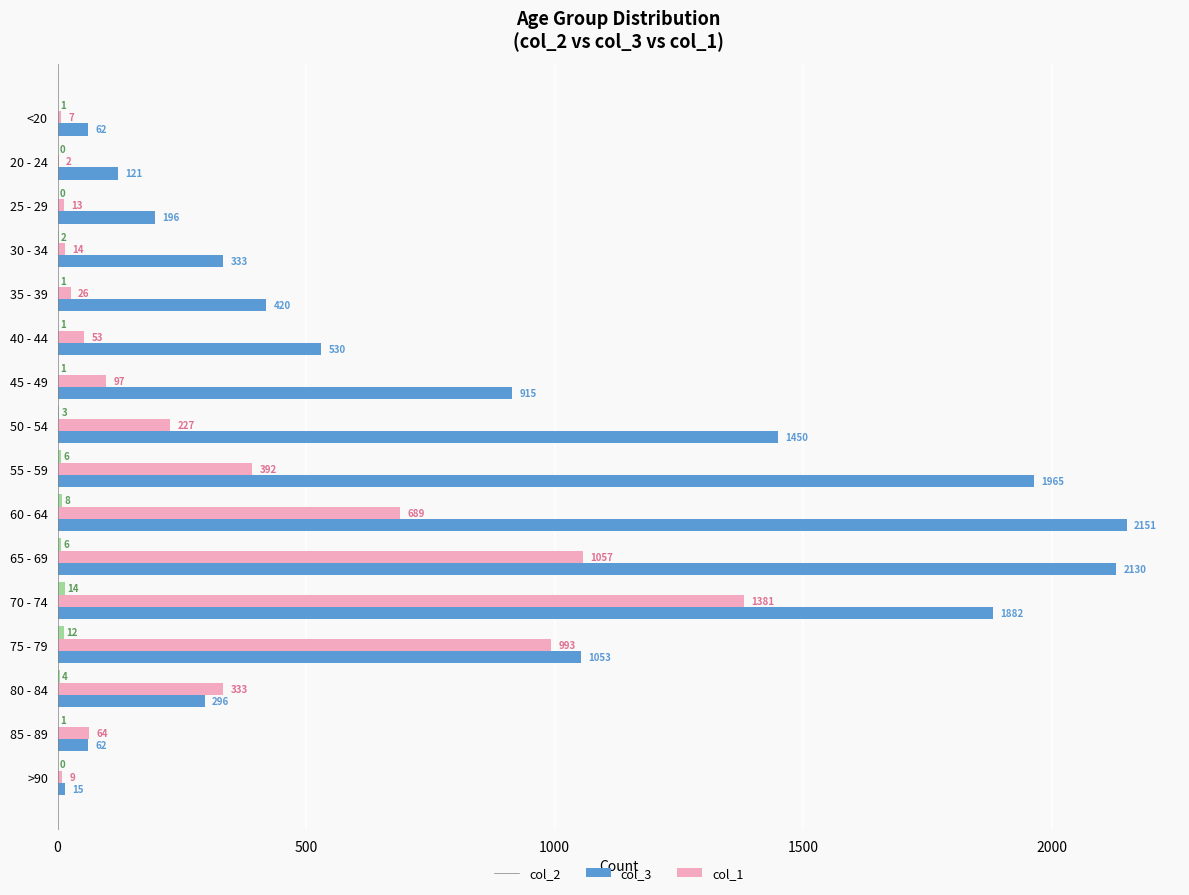

What is the greatest value displayed?

2151